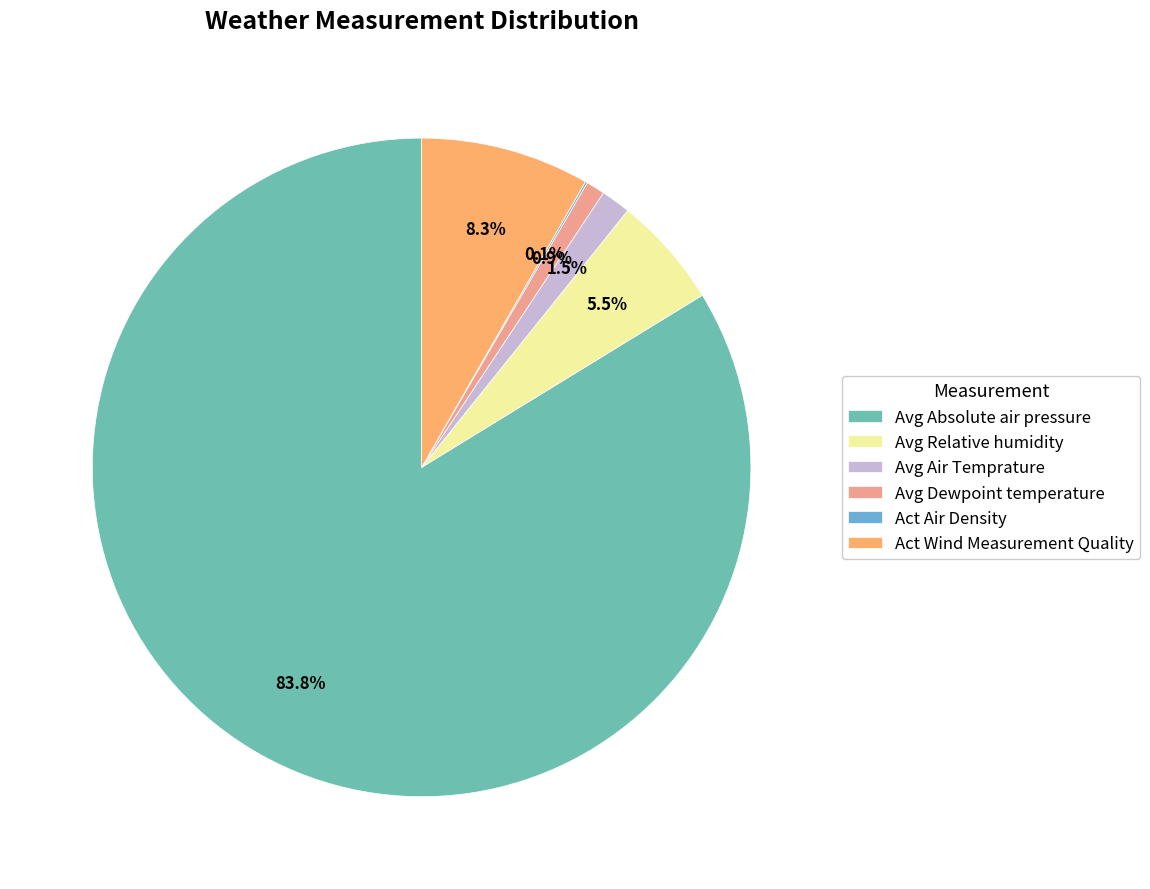

What percentage is NOT represented by Avg Air Temprature?

98.5%